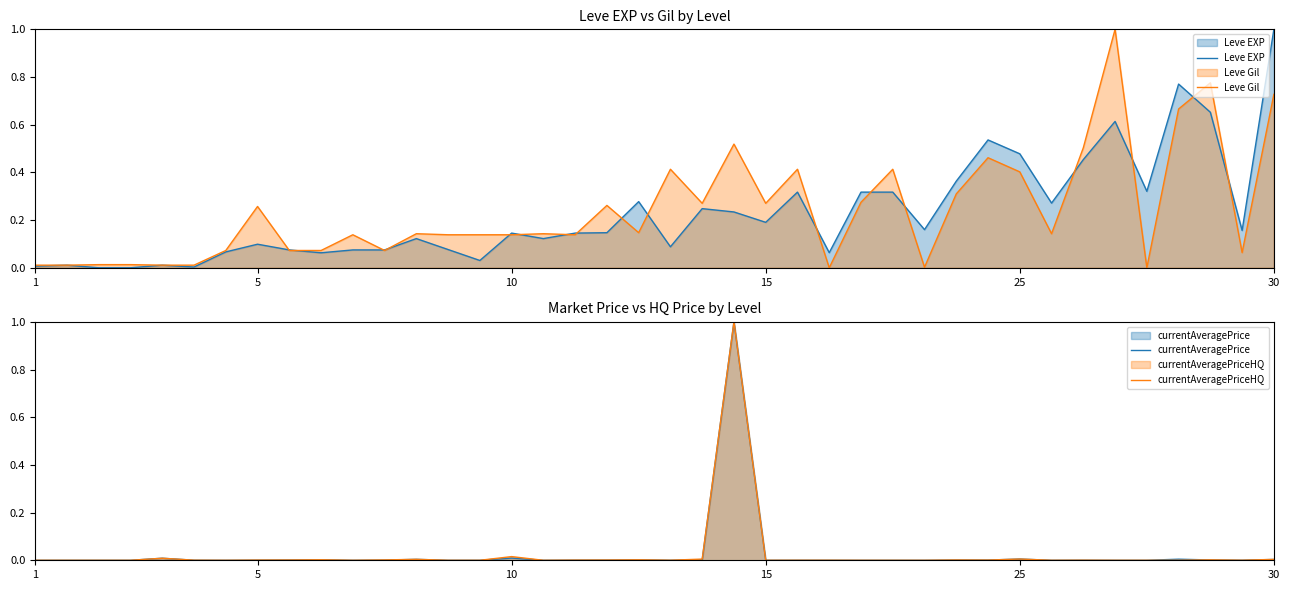

Does the chart display data point markers on the line(s)?

No